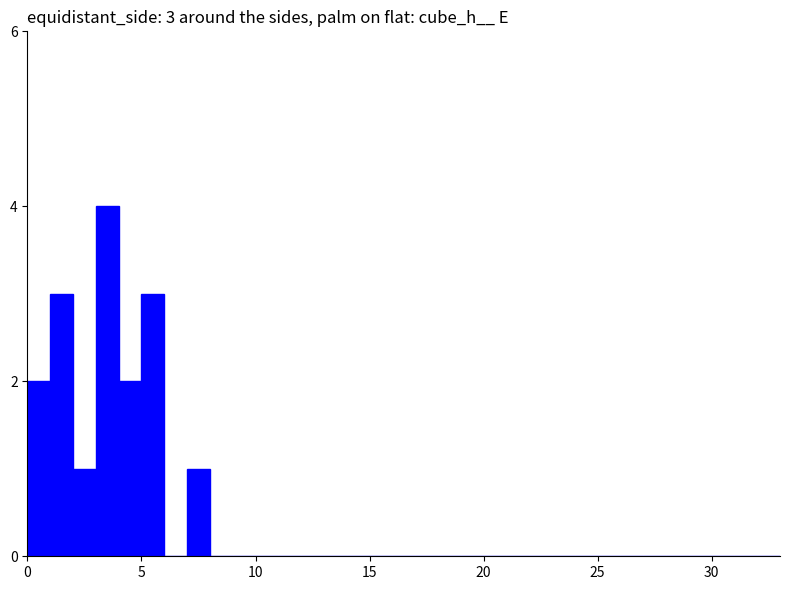

Reading left to right, extract all data points from this chart.

2	3	1	4	2	3	0	1	0	0	0	0	0	0	0	0	0	0	0	0	0	0	0	0	0	0	0	0	0	0	0	0	0	0